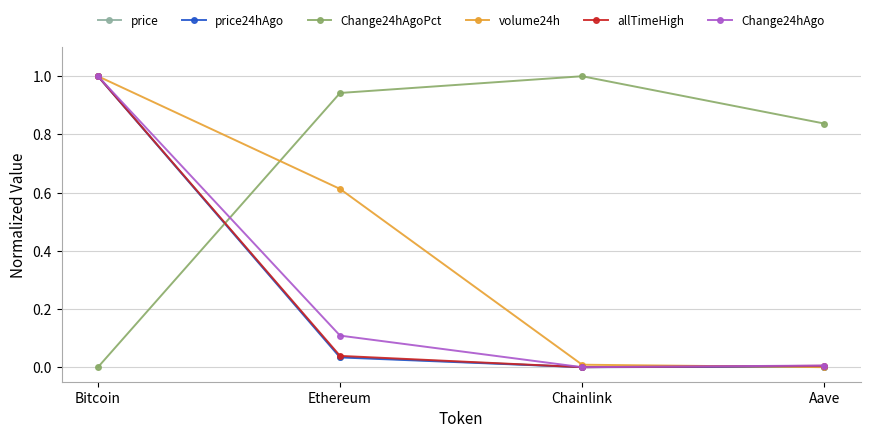

What is the difference between the maximum and second lowest values in the Change24hAgoPct series?

0.2